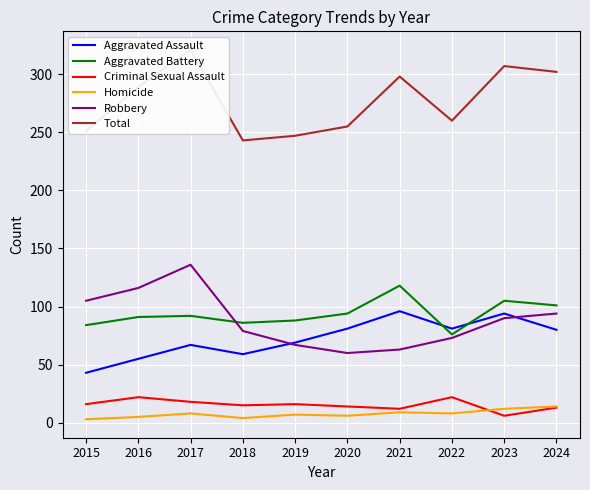

What is the difference between the Aggravated Battery values at 2023 and 2024?

4